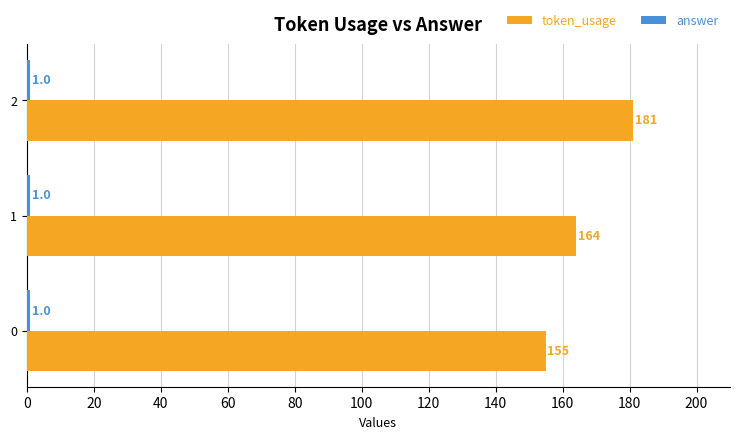

Read the token_usage value at 2.

181